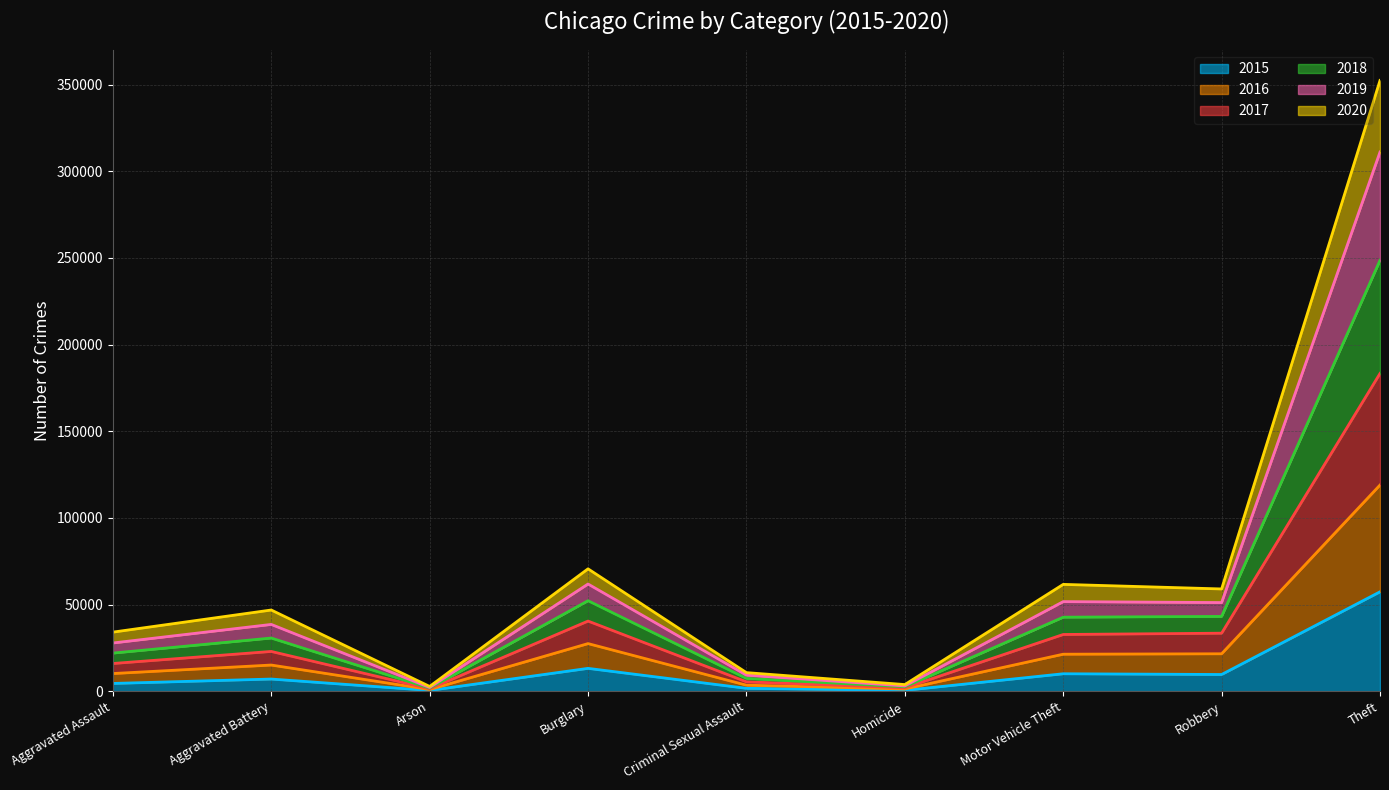

How many data points in 2015 are above 7018?

4